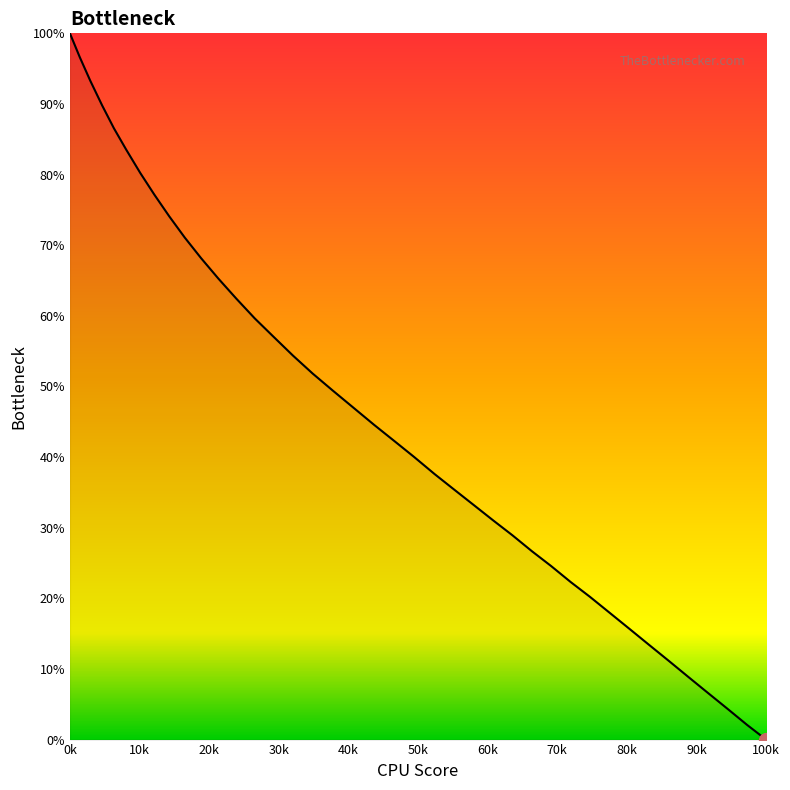

What is the greatest value displayed?

100.0